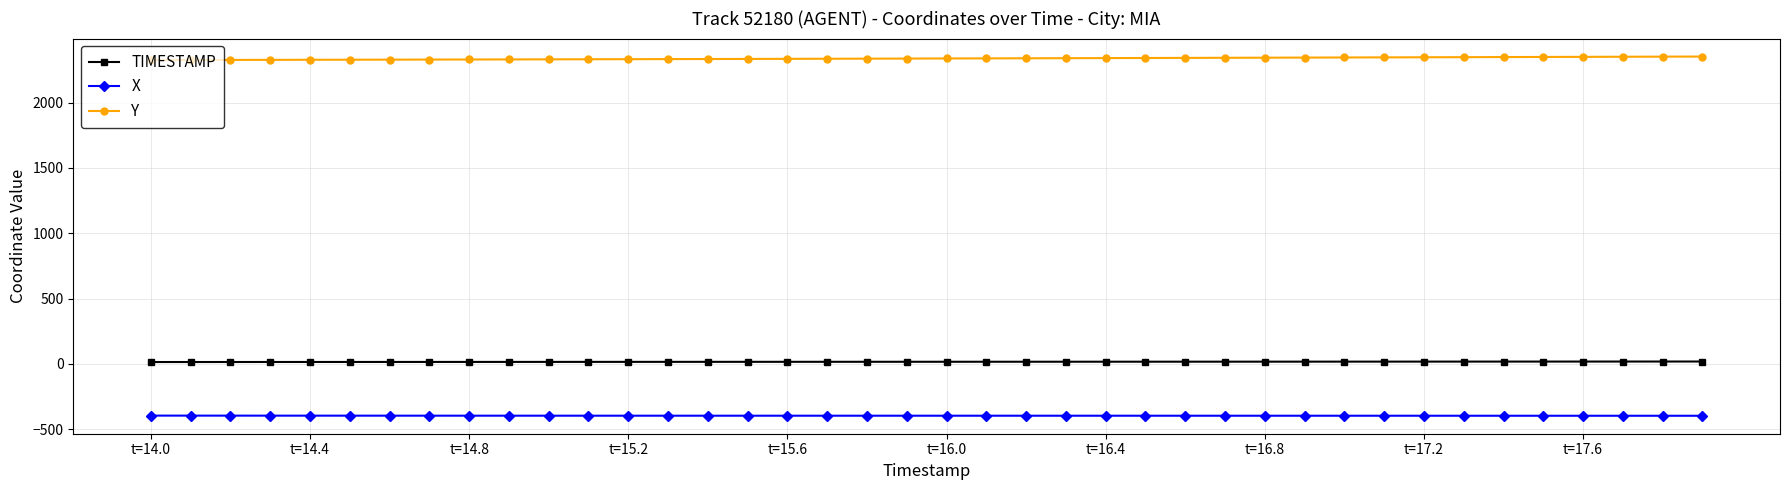

What is the sum of all X values?

-15880.3